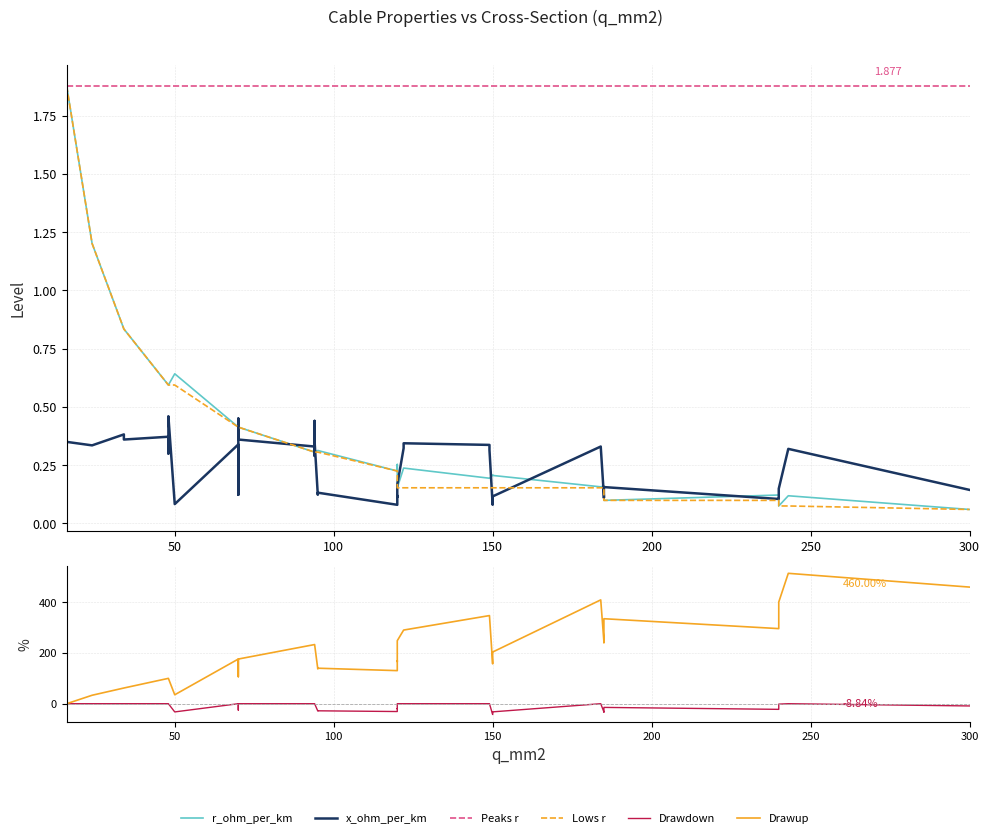

List the series in order of their peak value, highest first.

Drawup, r_ohm_per_km, Peaks r, Lows r, x_ohm_per_km, Drawdown